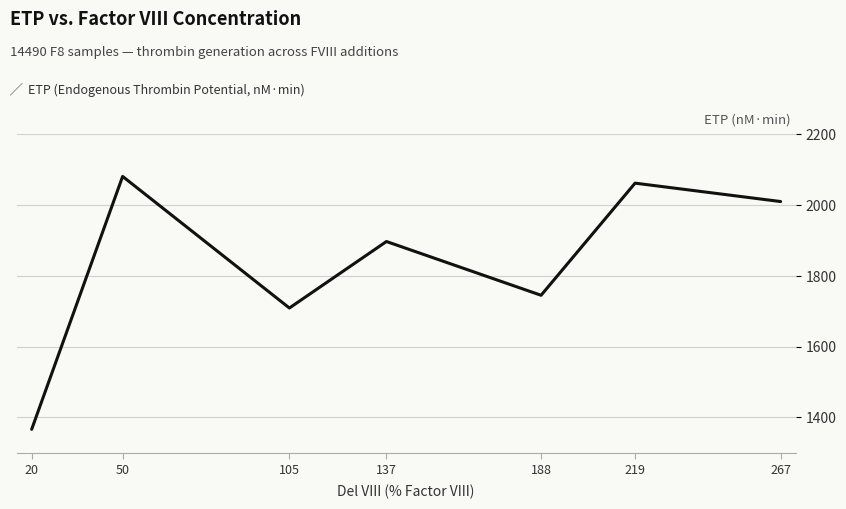

Count the number of data series in this chart.

1